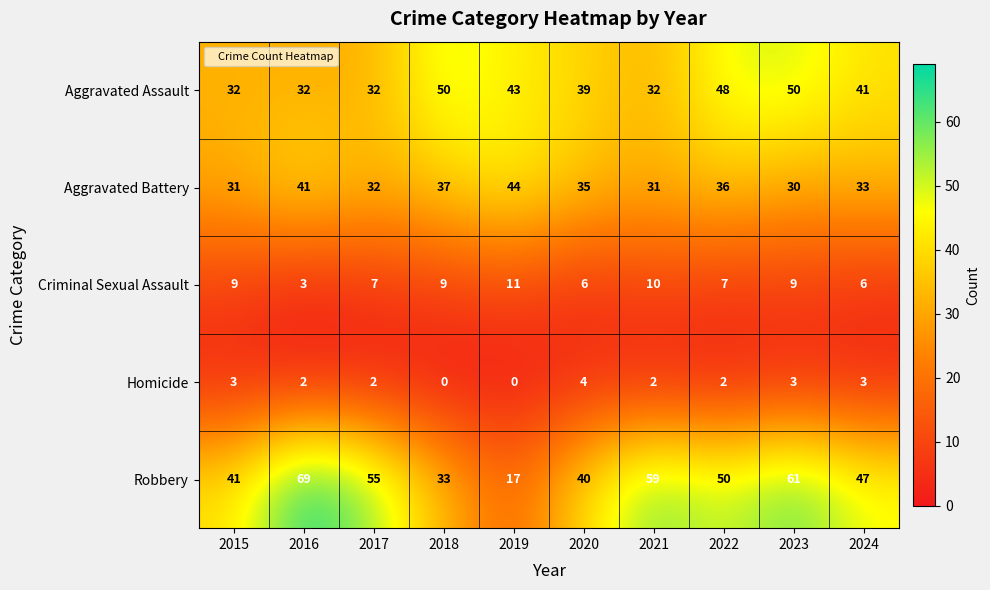

Which category has the highest value across all series?

2016